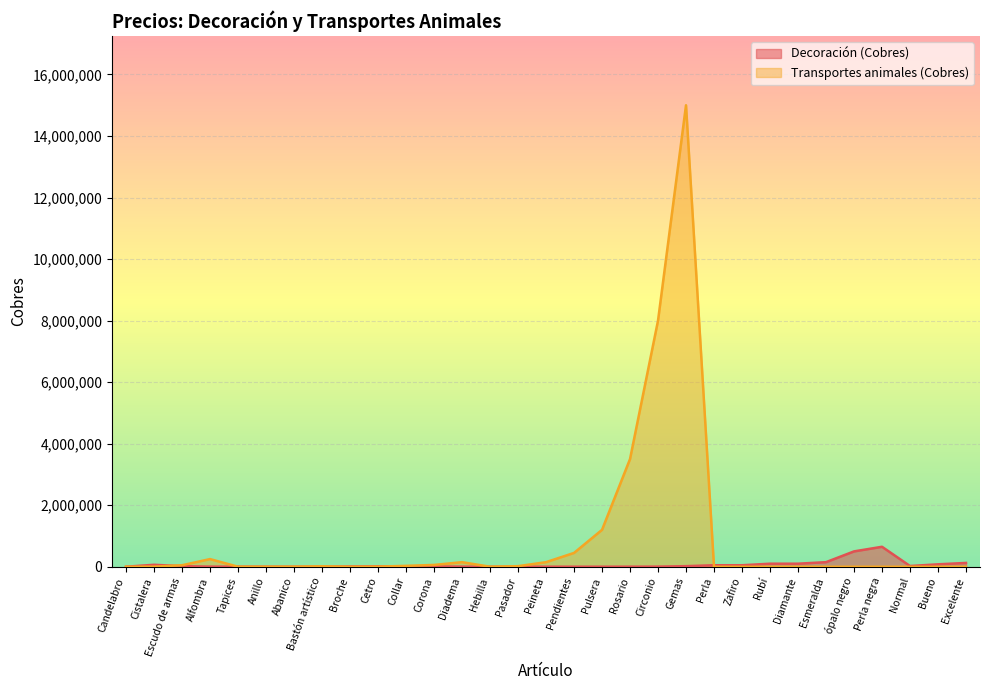

At which label does Decoración (Cobres) first exceed 10000?

Cistalera